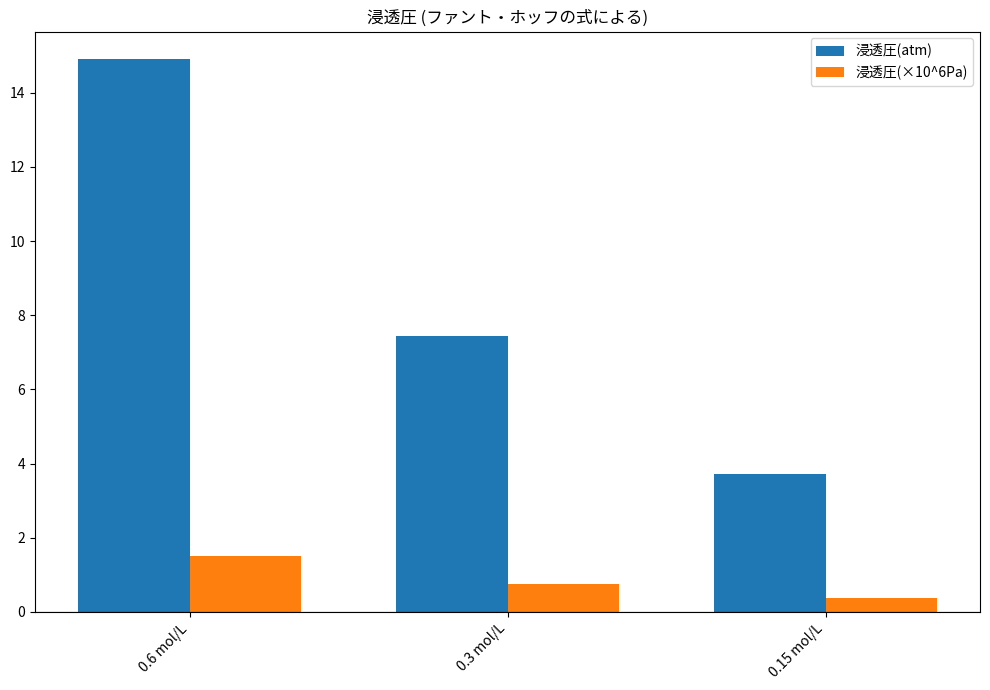

What is the value of the 浸透圧(atm) bar at the 2nd from the left?

7.5